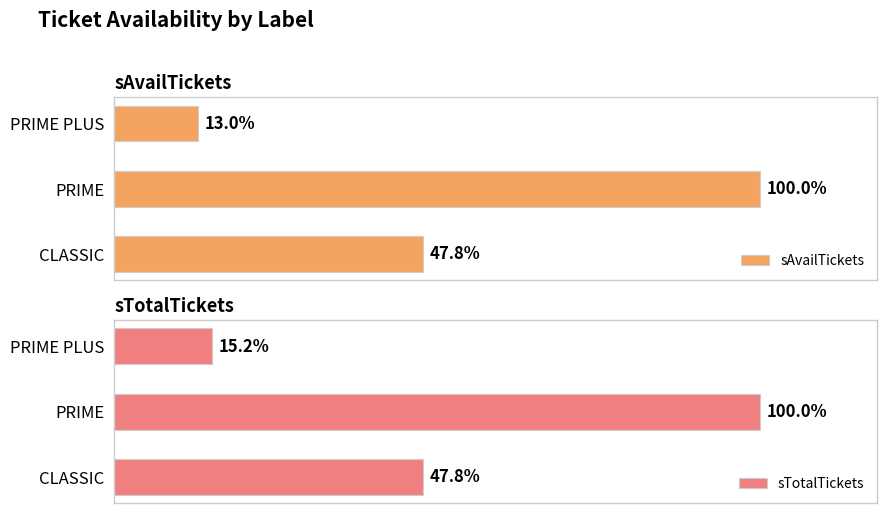

Which series has the largest range (max minus min)?

sAvailTickets